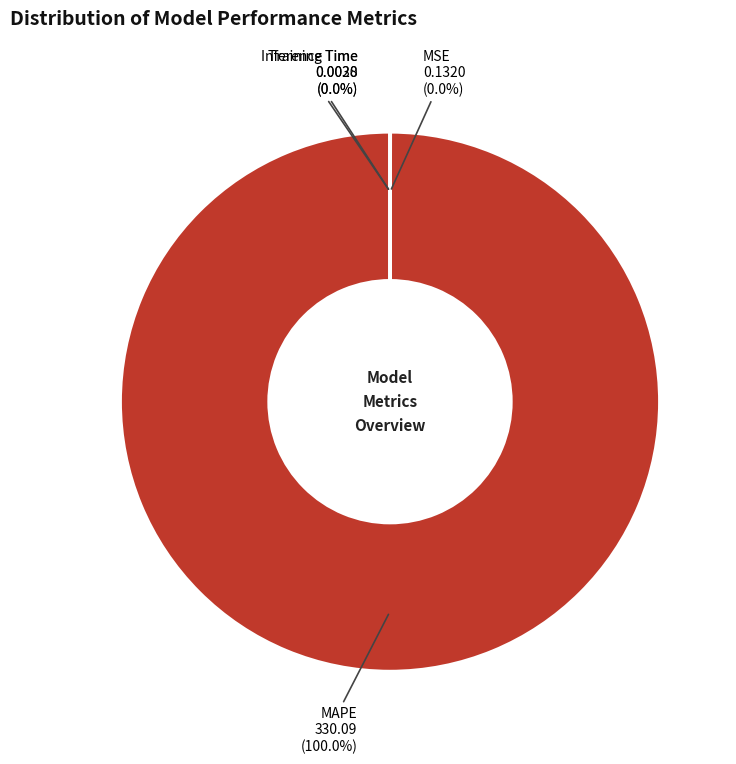

Does any single category account for the majority?

Yes